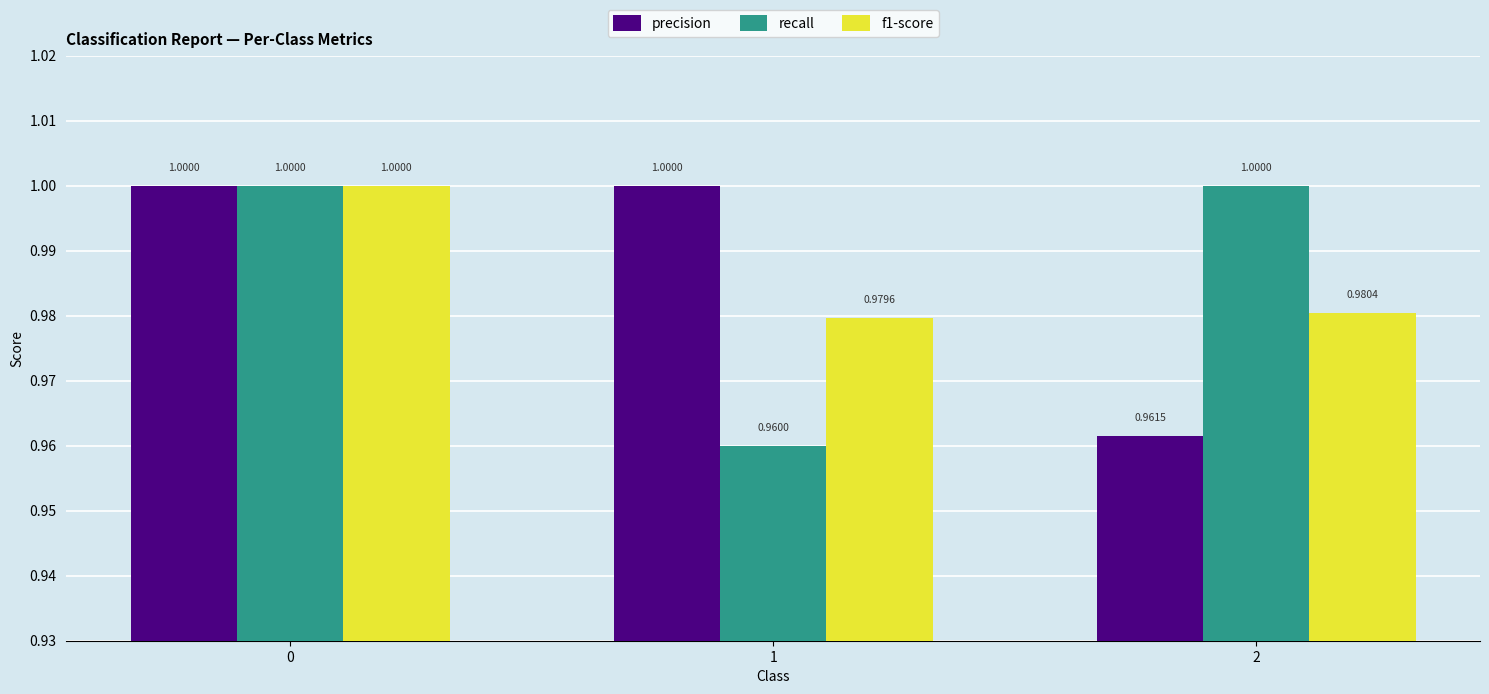

At which label is precision closest to 0?

2